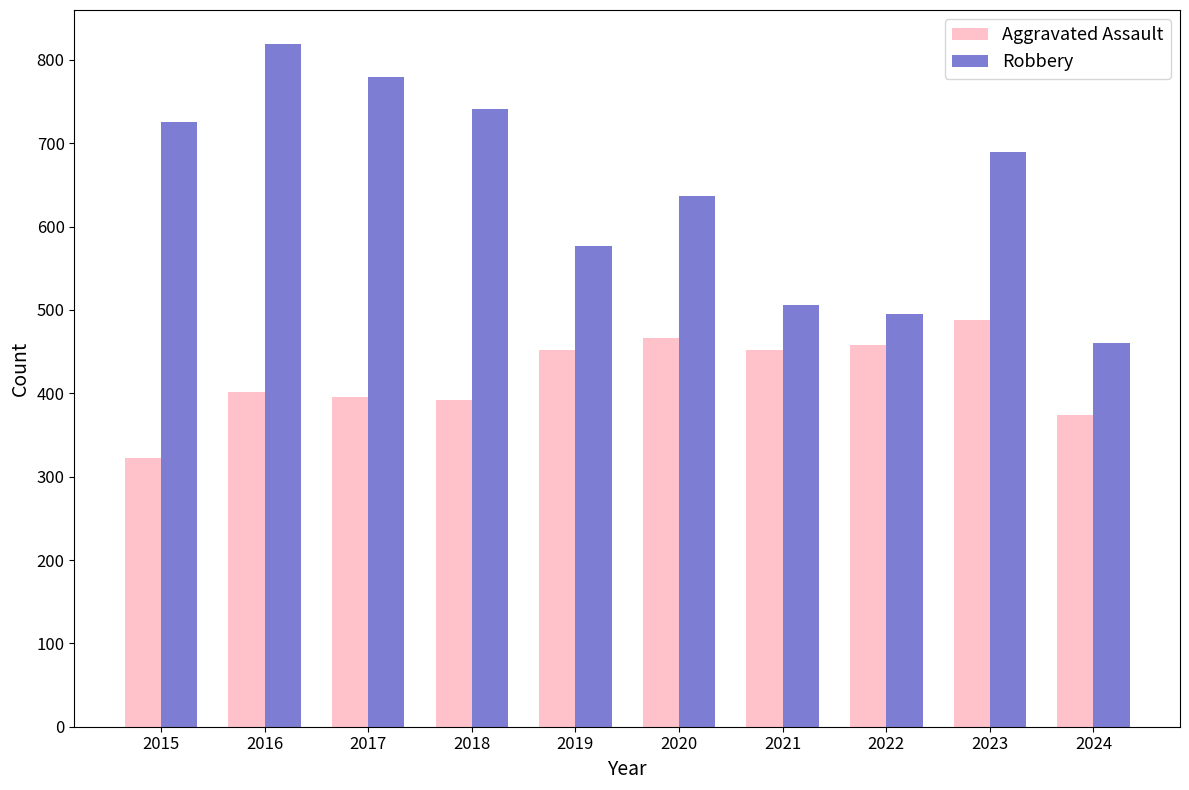

Rank the series by their average value, from lowest to highest.

Aggravated Assault, Robbery